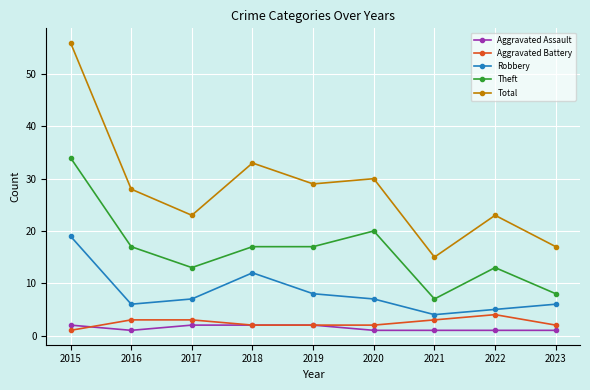

Is the value of Theft at 2022 greater than the value of Total at 2017?

No